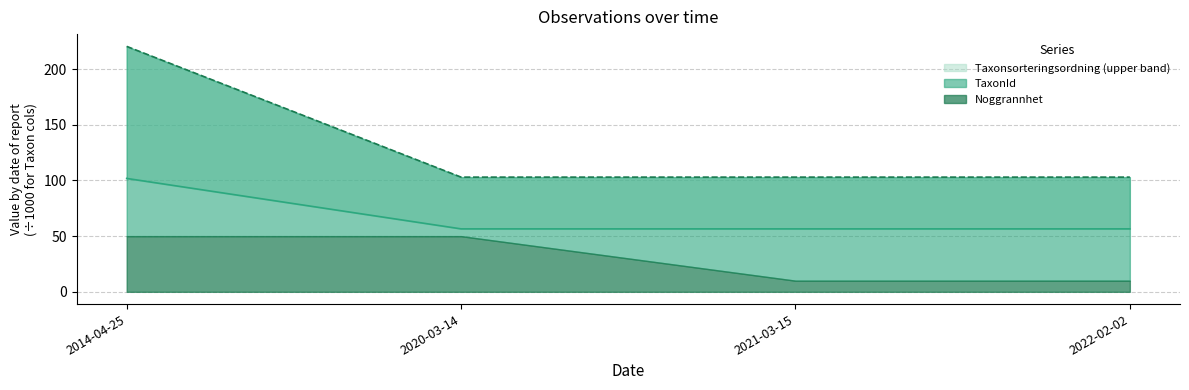

True or false: Taxonsorteringsordning (line) and TaxonId (line) cross at least once.

False